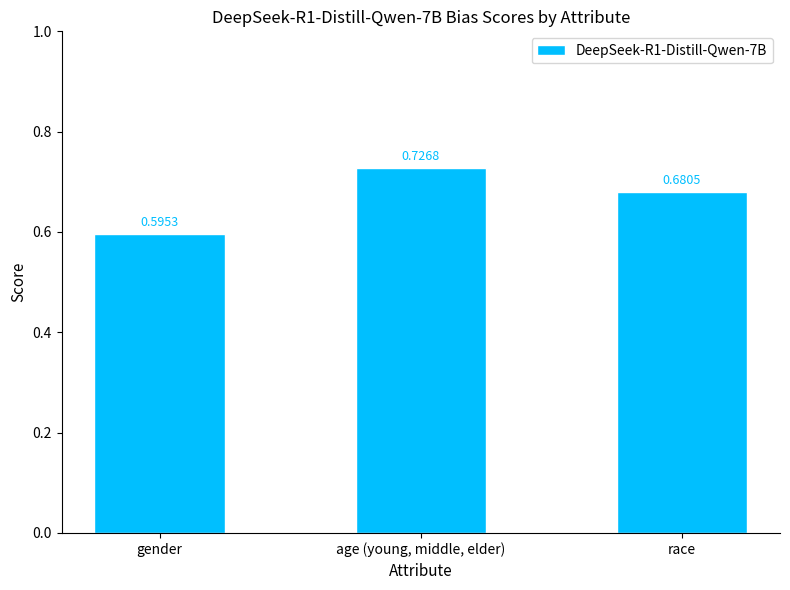

What is the label of the 3rd bar from the left?

race